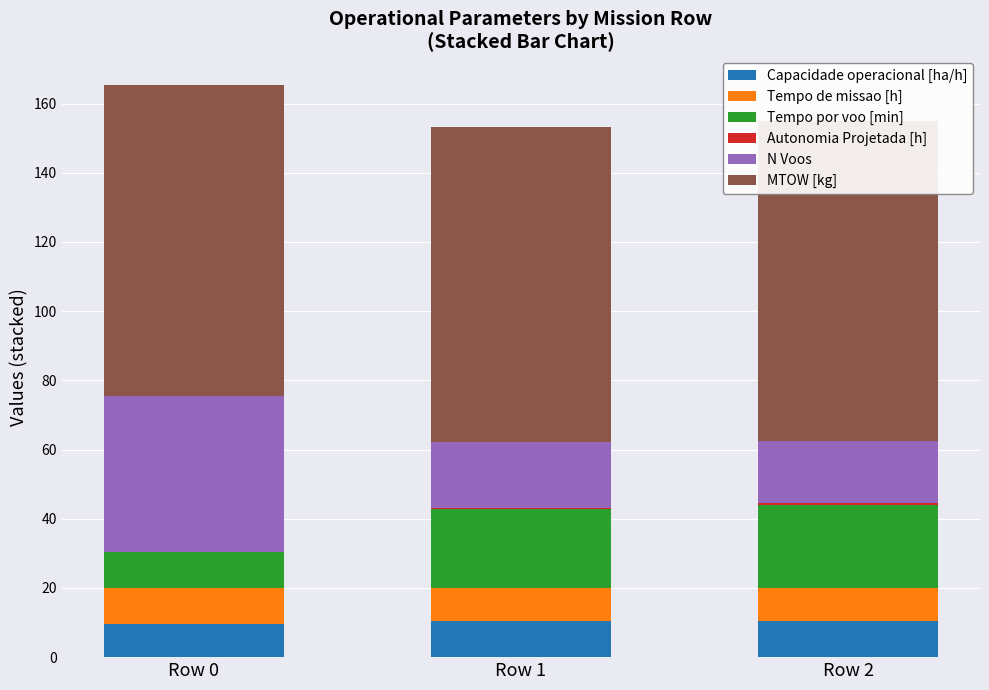

Reading left to right, extract all data points from this chart.

Capacidade operacional [ha/h]: 9.5	10.5	10.6
Tempo de missao [h]: 10.5	9.5	9.5
Tempo por voo [min]: 10.3	22.7	24.0
Autonomia Projetada [h]: 0.2	0.4	0.6
N Voos: 45.0	19.0	18.0
MTOW [kg]: 89.9	91.1	92.3